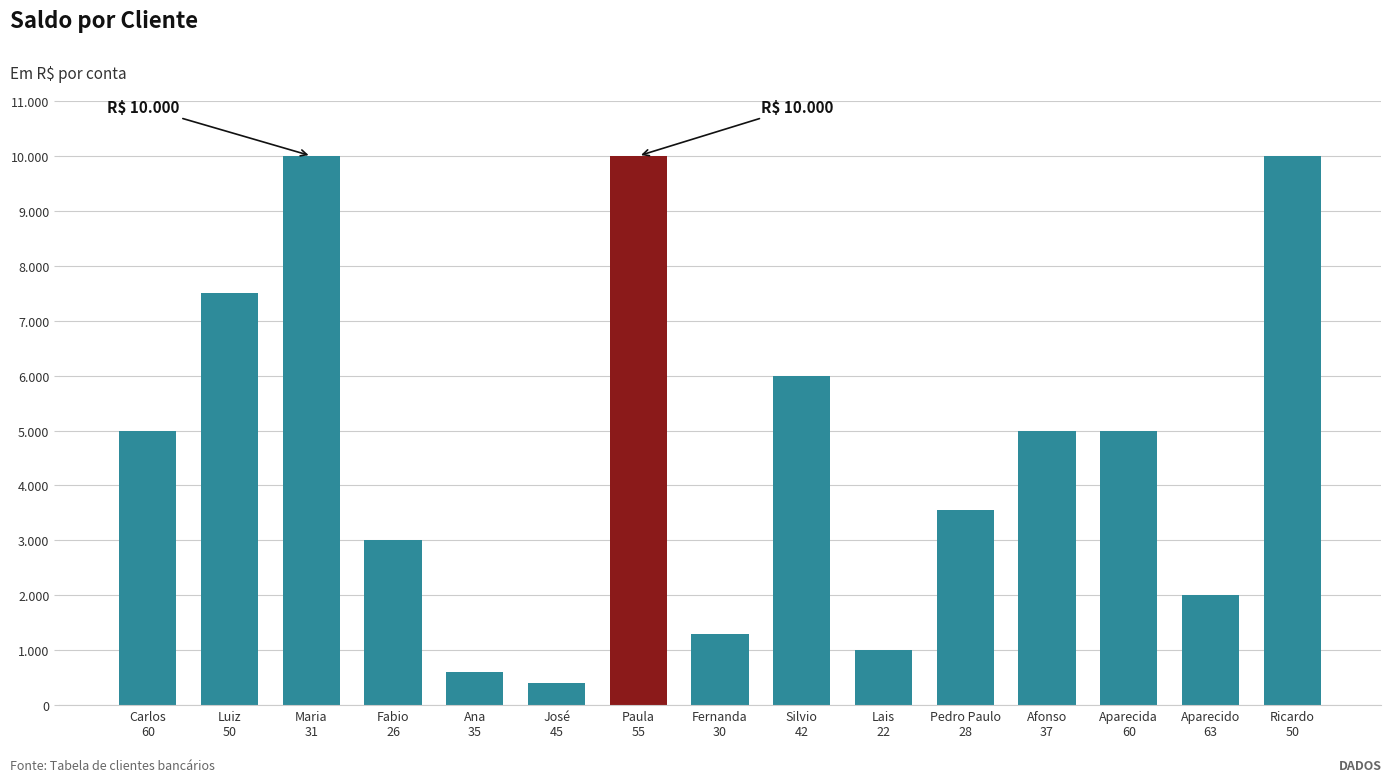

List the labels in order of value, smallest first.

José
45, Ana
35, Lais
22, Fernanda
30, Aparecido
63, Fabio
26, Pedro Paulo
28, Carlos
60, Afonso
37, Aparecida
60, Silvio
42, Luiz
50, Maria
31, Paula
55, Ricardo
50